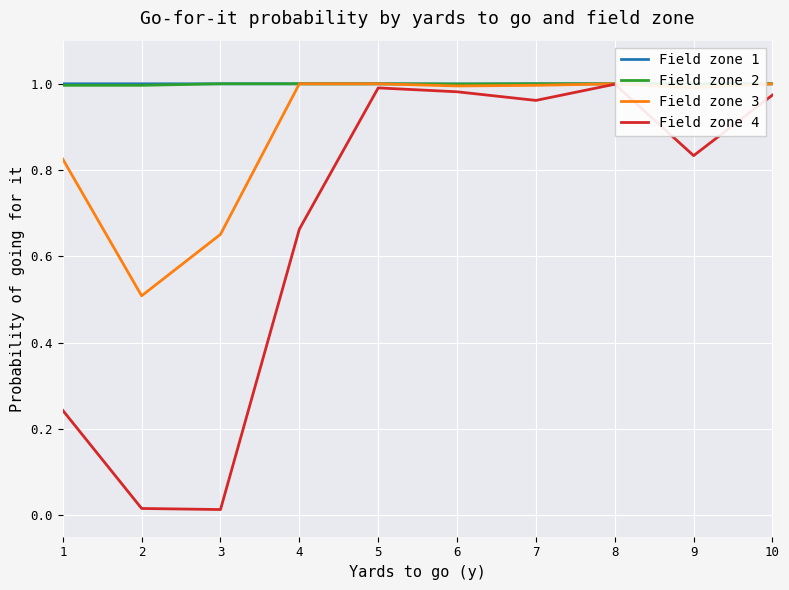

What is the total value across all series at 4?

3.7